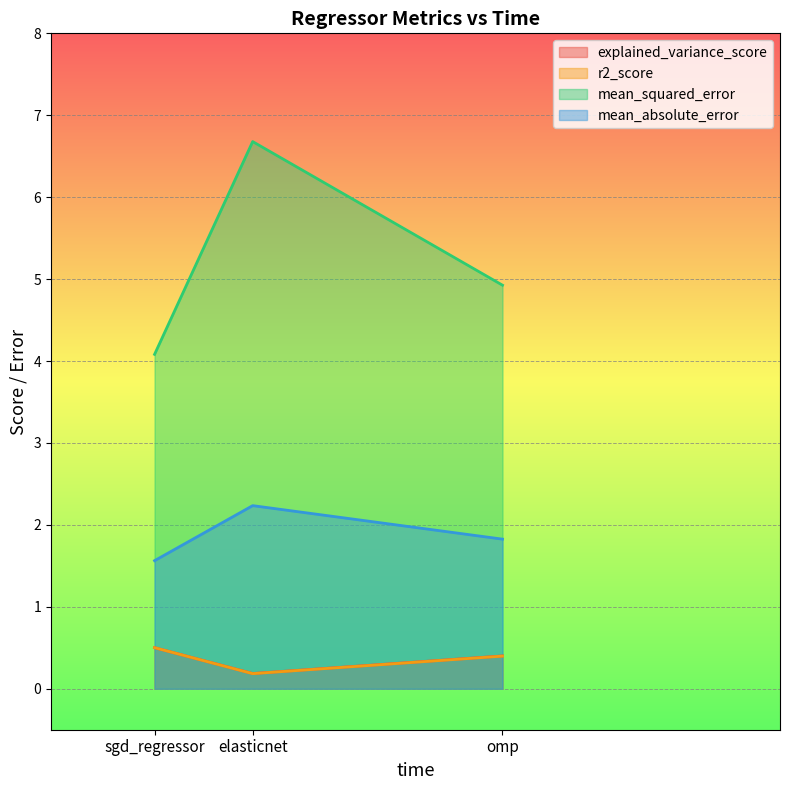

What is the greatest value displayed?

6.7